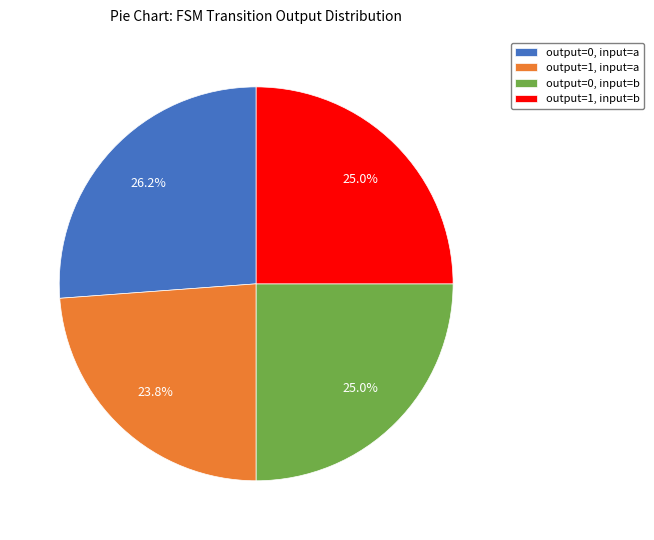

What percentage do output=0, input=b and output=0, input=a together represent?

51.2%